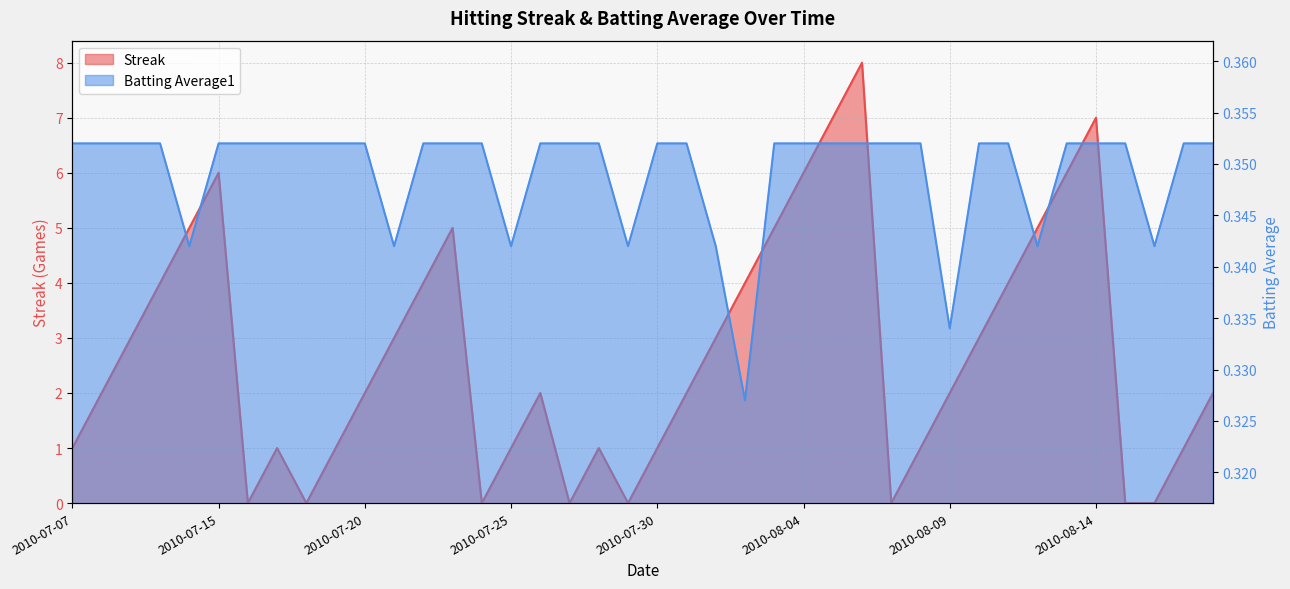

Is it true that Batting Average1 equals 0.1 at 2010-07-21?

False